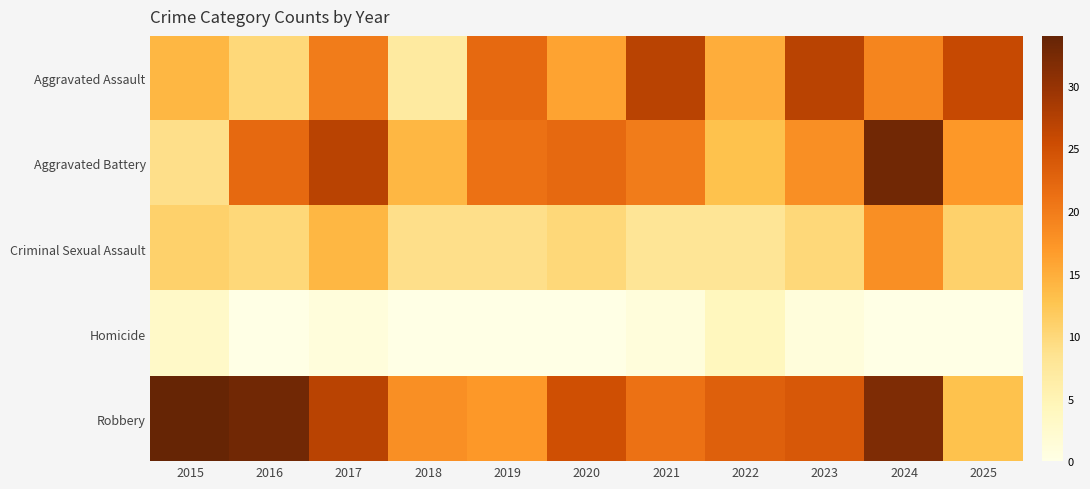

At how many categories does at least one series exceed 21?

10